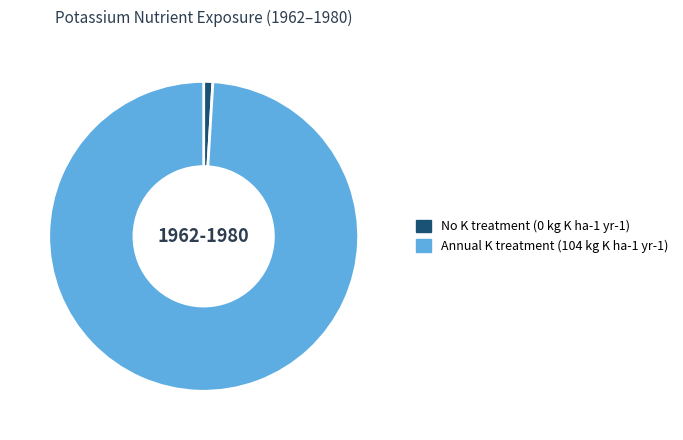

How many slices are in this pie chart?

2